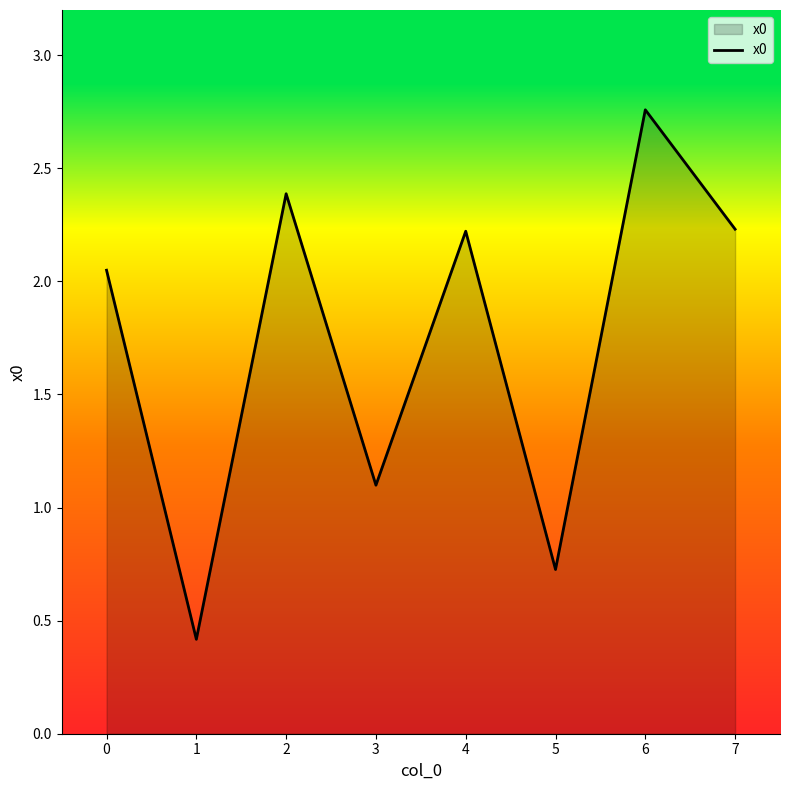

The value at 4 is 2.2. True or false?

True